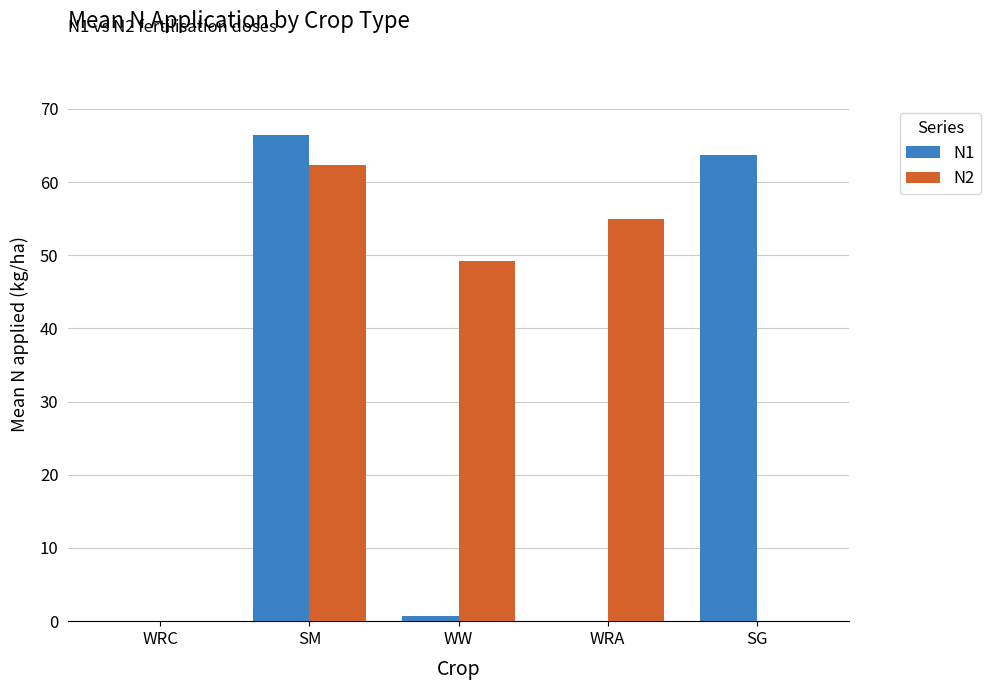

Is the value of N1 at WW greater than the value of N2 at WW?

No